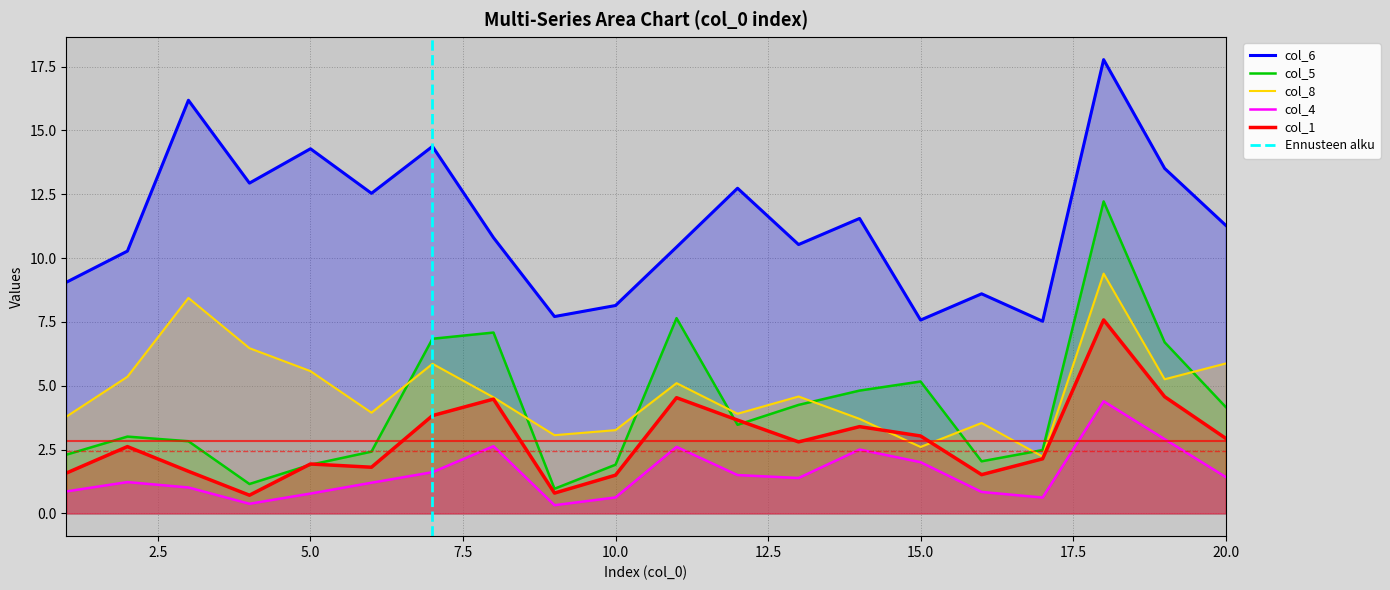

Reading left to right, extract all data points from this chart.

col_1: 1.6	2.6	1.7	0.7	1.9	1.8	3.8	4.5	0.8	1.5	4.5	3.7	2.8	3.4	3.0	1.5	2.1	7.6	4.6	2.9
col_4: 0.9	1.2	1.0	0.4	0.8	1.2	1.6	2.6	0.3	0.6	2.6	1.5	1.4	2.5	2.0	0.8	0.6	4.4	2.9	1.4
col_5: 2.3	3.0	2.8	1.2	1.9	2.4	6.8	7.1	1.0	1.9	7.7	3.5	4.3	4.8	5.2	2.0	2.5	12.2	6.7	4.2
col_6: 9.1	10.3	16.2	12.9	14.3	12.5	14.4	10.8	7.7	8.1	10.4	12.7	10.5	11.6	7.6	8.6	7.5	17.8	13.5	11.3
col_8: 3.8	5.4	8.4	6.5	5.6	3.9	5.9	4.5	3.1	3.3	5.1	3.9	4.6	3.7	2.6	3.5	2.2	9.4	5.3	5.9